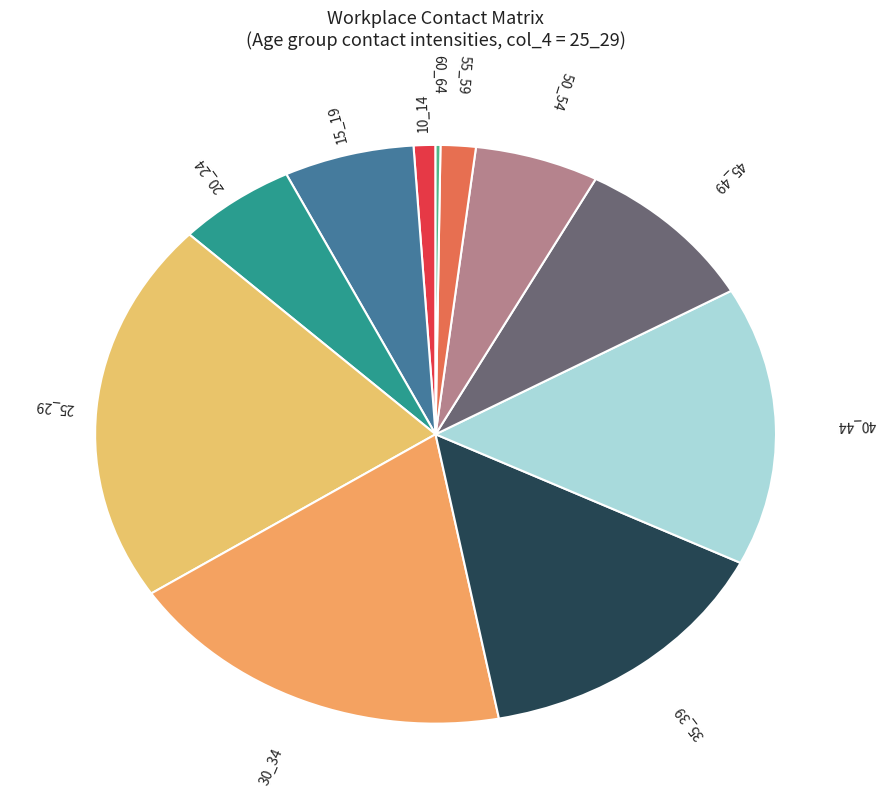

Which slice is the largest?

25_29